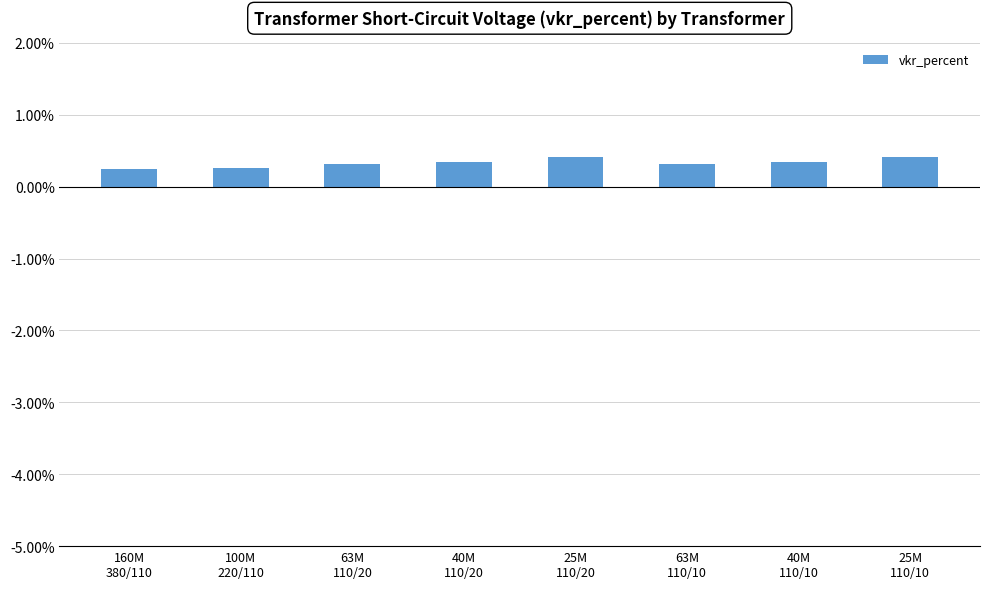

How many values are between 0 and 1?

8